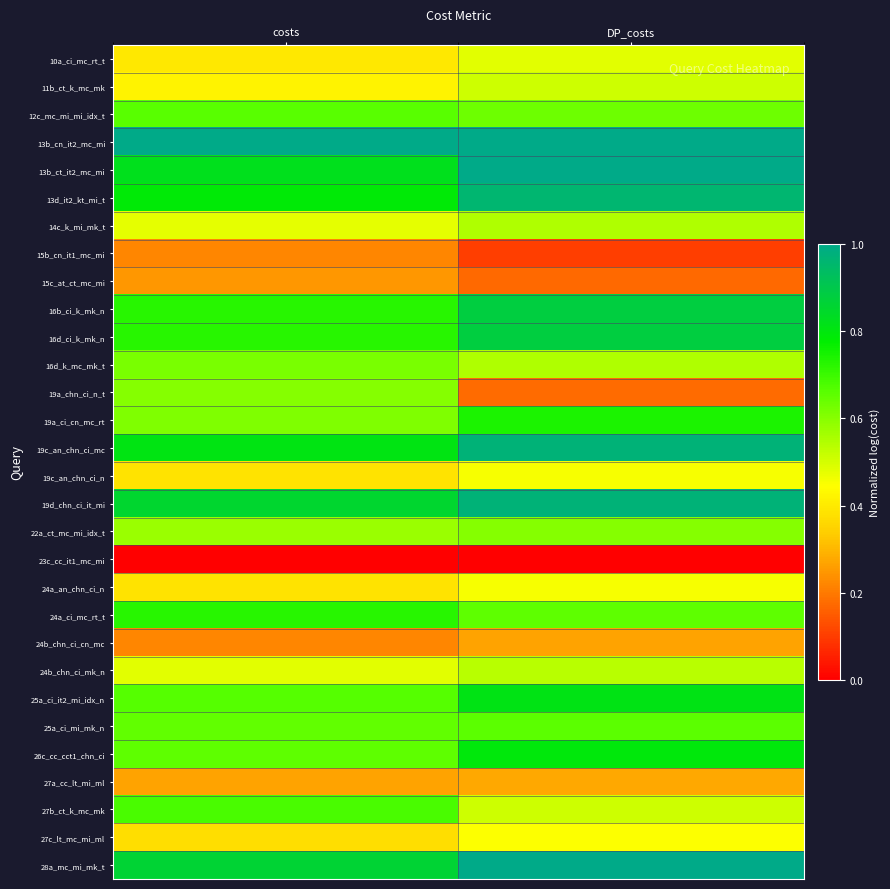

Which label corresponds to the largest value in the chart?

costs